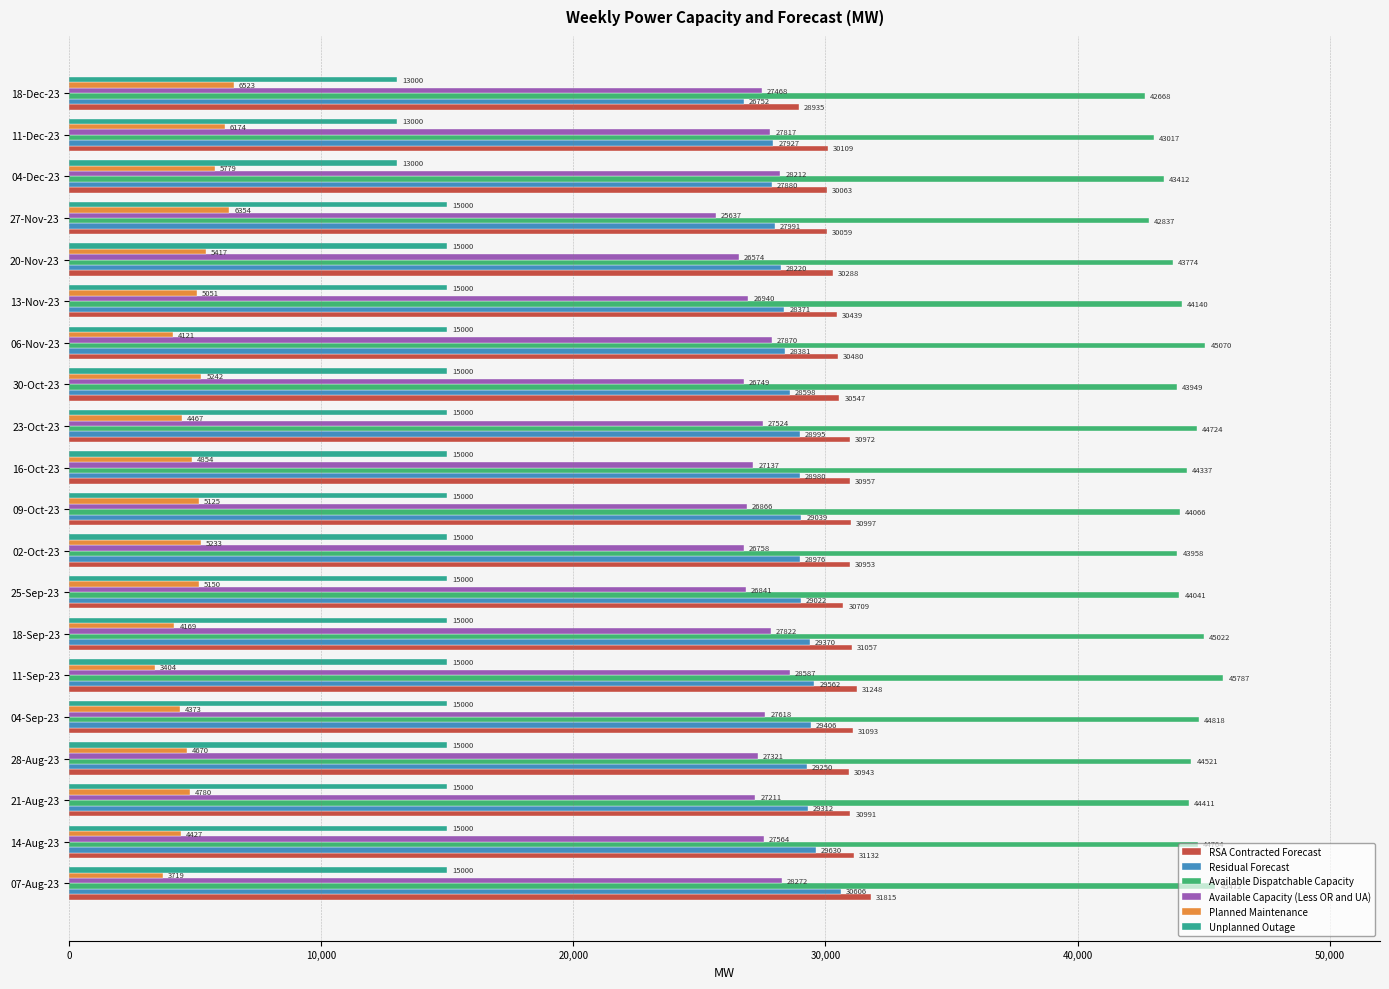

Rank the series at 18-Dec-23 from lowest to highest value.

Planned Maintenance, Unplanned Outage, Residual Forecast, Available Capacity (Less OR and UA), RSA Contracted Forecast, Available Dispatchable Capacity